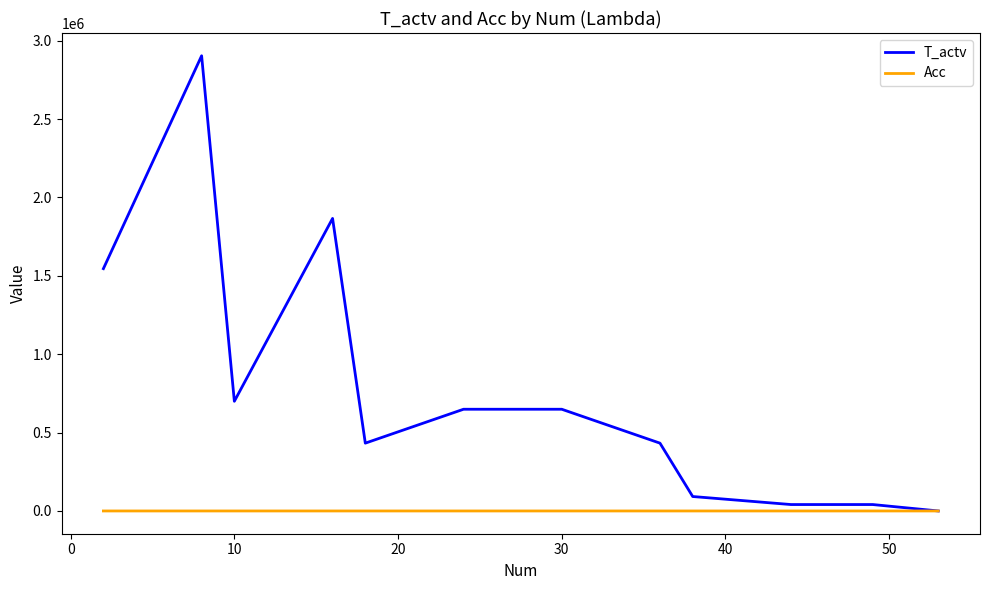

Rank the series by their maximum value, from highest to lowest.

T_actv, Acc